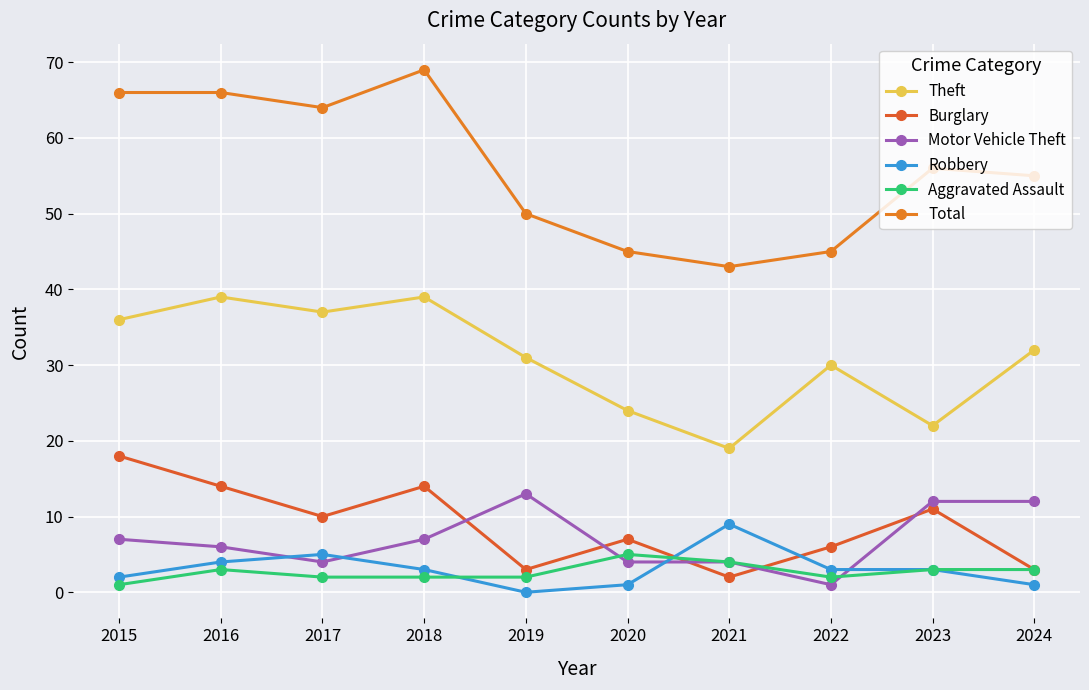

Does the chart display data point markers on the line(s)?

Yes